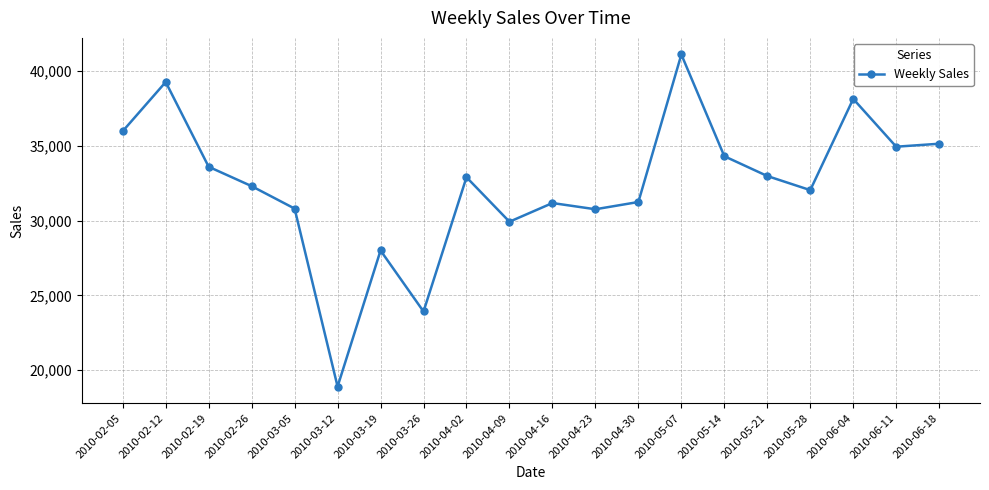

Between 2010-04-16 and 2010-02-12, which is larger?

2010-02-12